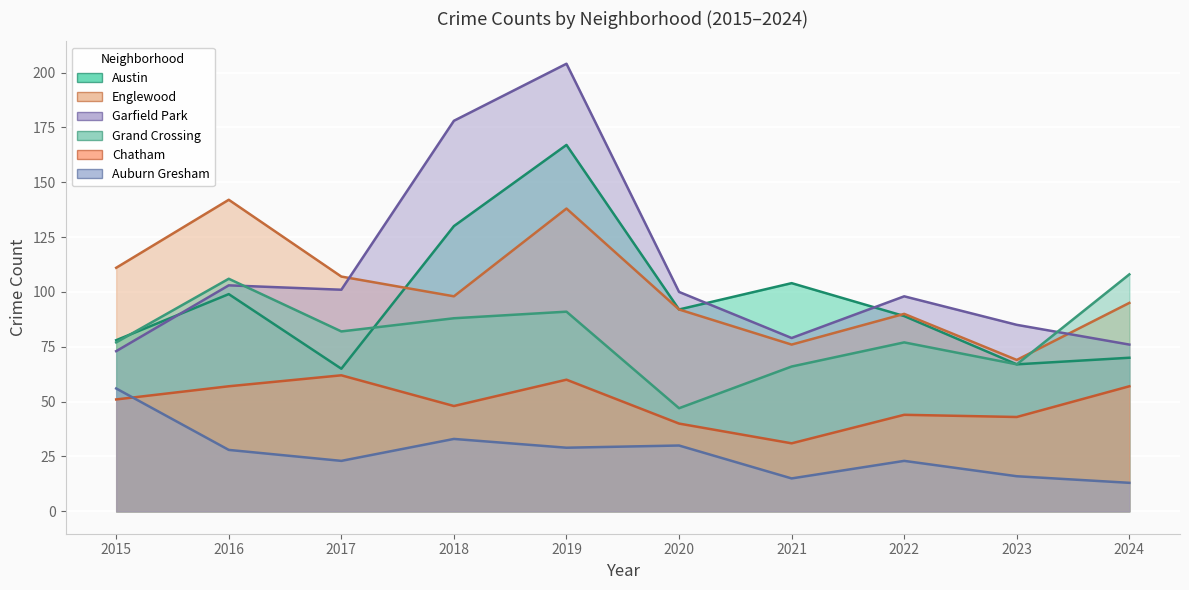

In Chatham, how many points are higher than both neighbors (excluding endpoints)?

3